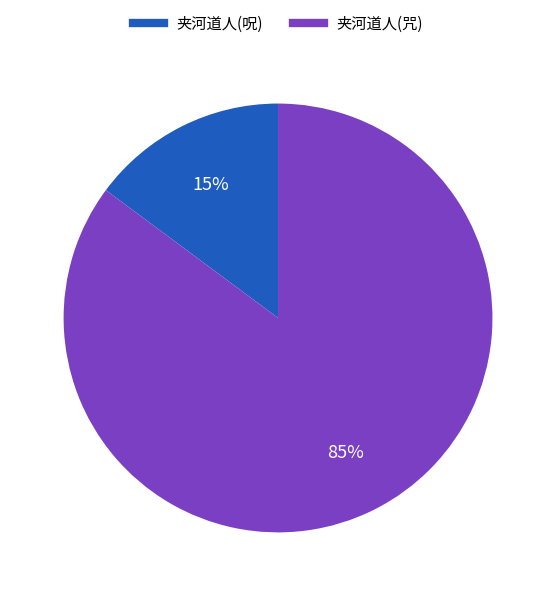

To the nearest percent, what is the average slice percentage?

50%